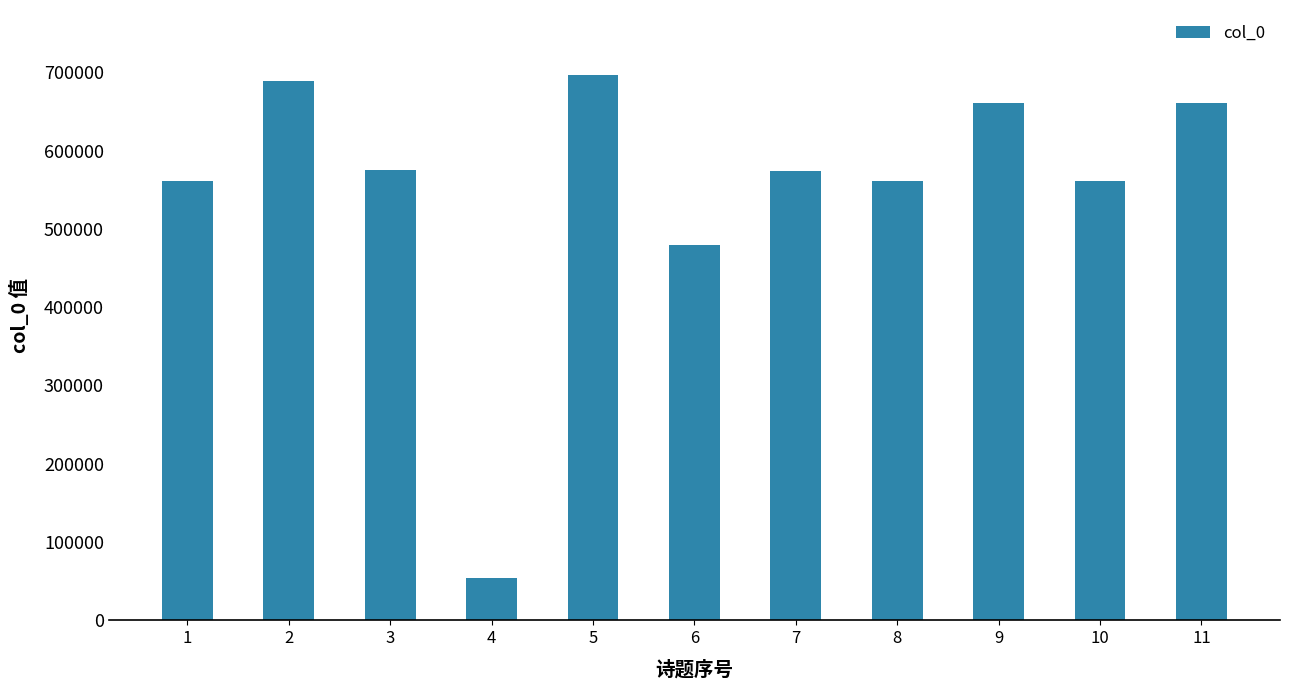

Which label corresponds to the smallest value in the chart?

4